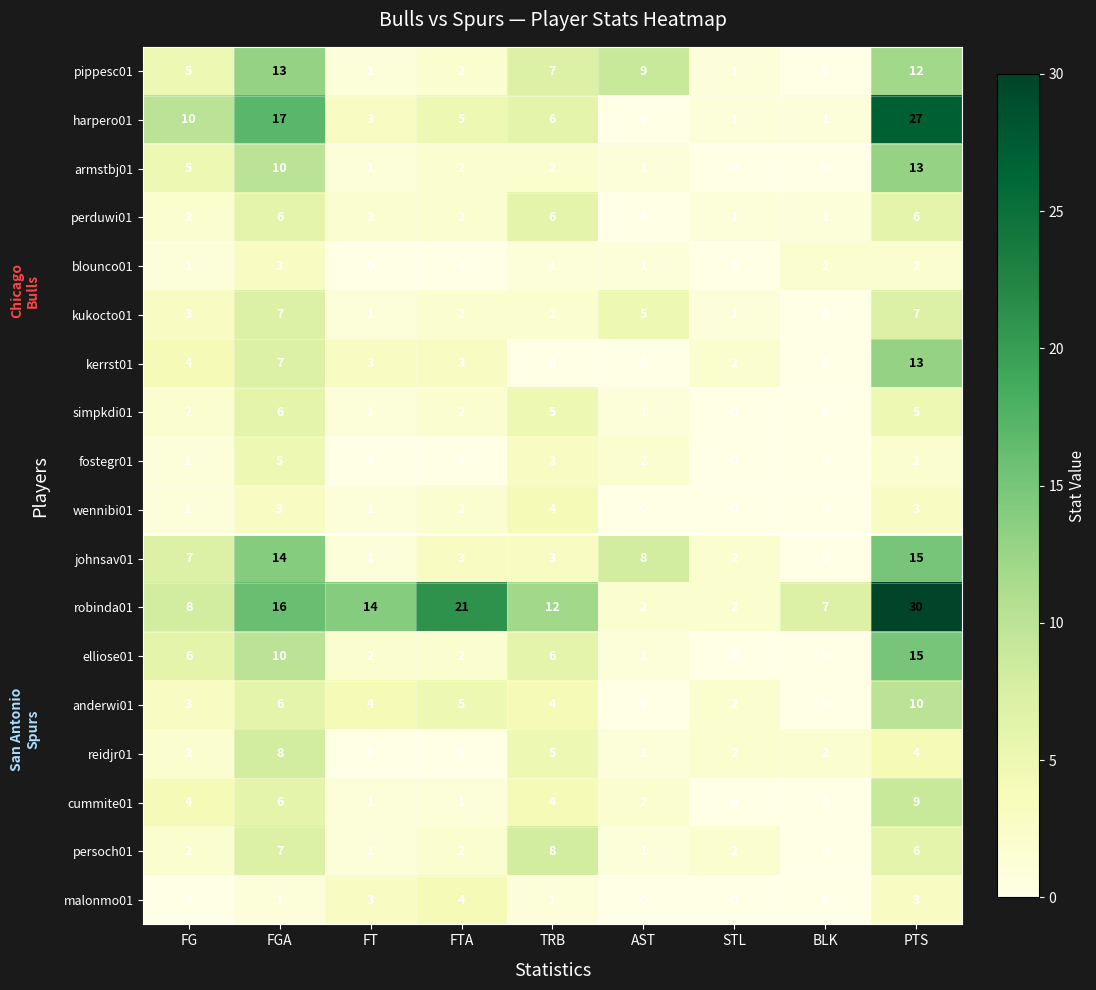

How many values in pippesc01 are above zero?

8